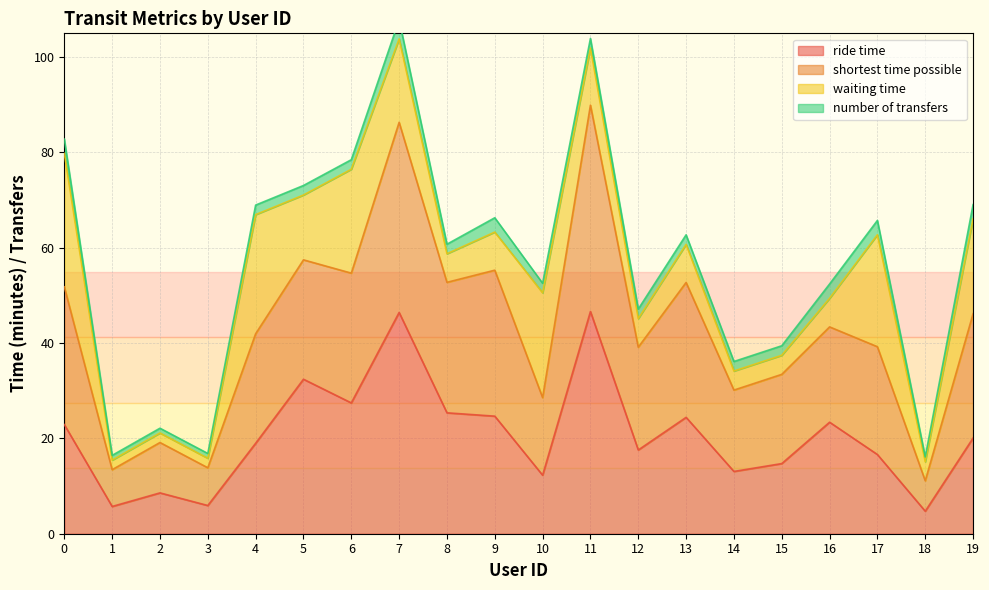

Which series has the largest total across all categories?

shortest time possible